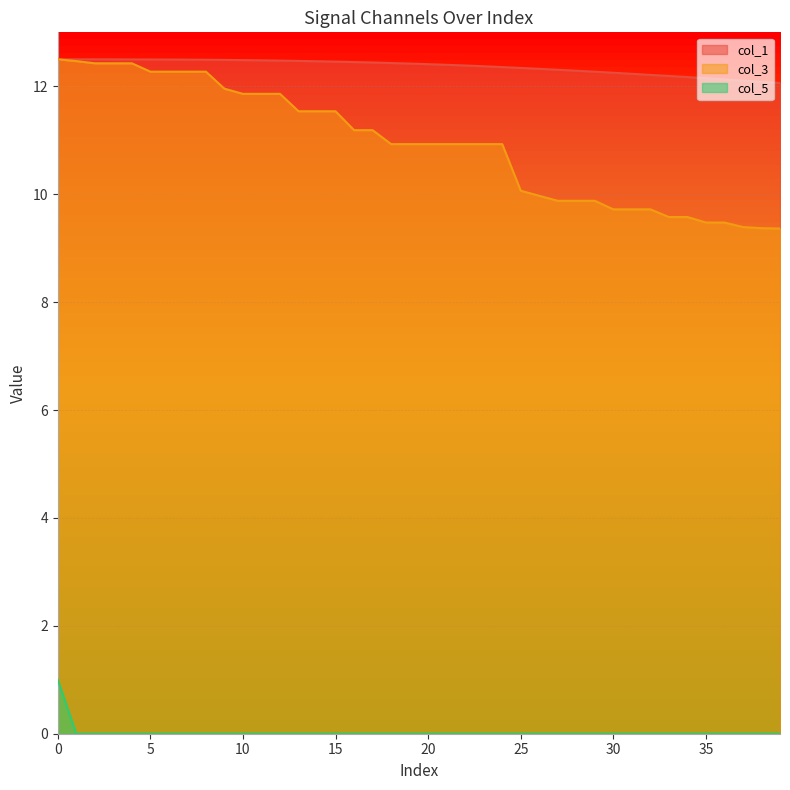

What are all the series names shown in the legend?

col_1, col_3, col_5